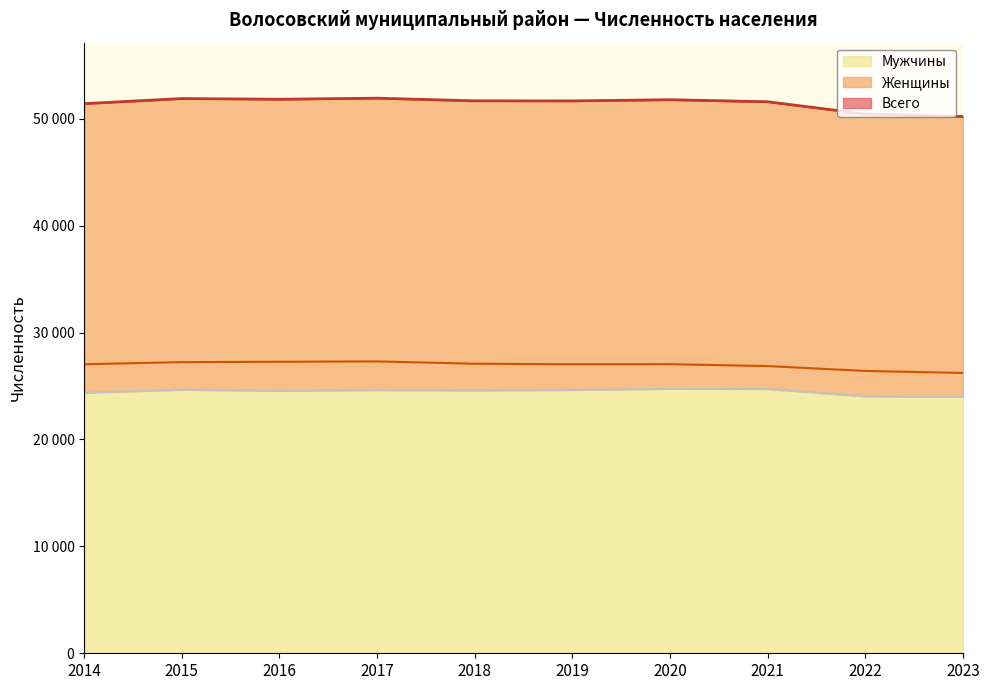

What is the value of the Женщины point at the 5th from the left?

27083